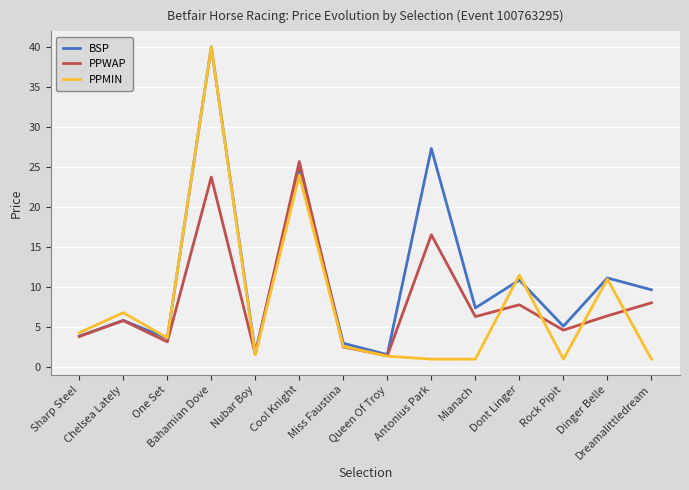

What are all the series names shown in the legend?

BSP, PPWAP, PPMIN